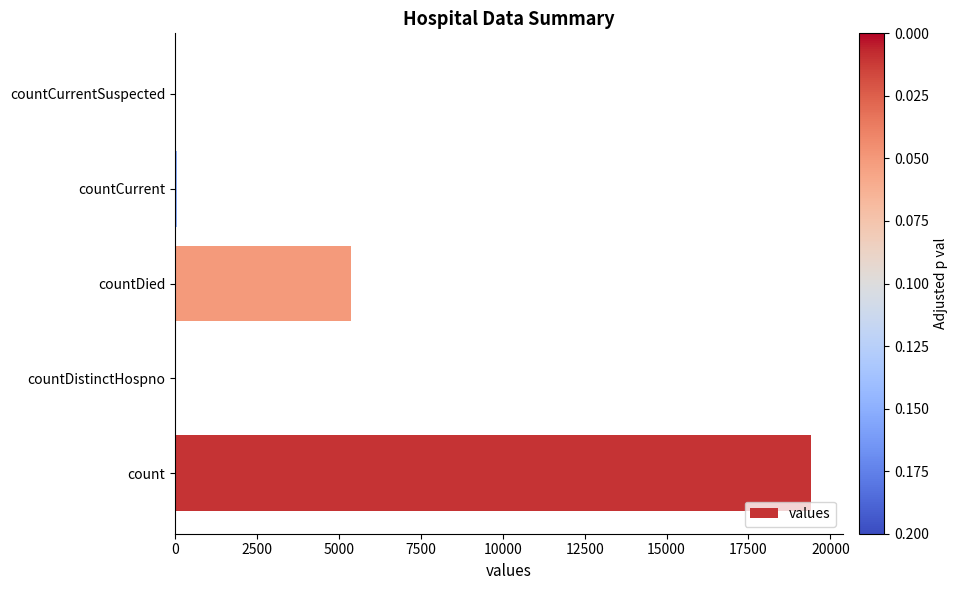

Where is the data nearest to the value 9710?

countDied